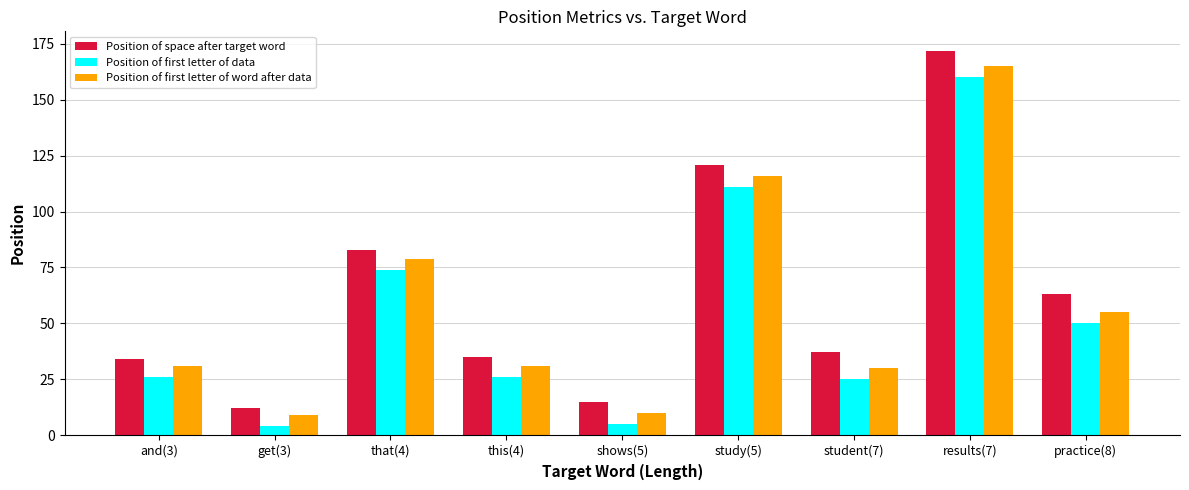

Reading left to right, transcribe all the data shown in this chart.

Position of space after target word: and(3)=34	get(3)=12	that(4)=83	this(4)=35	shows(5)=15	study(5)=121	student(7)=37	results(7)=172	practice(8)=63
Position of first letter of data: and(3)=26	get(3)=4	that(4)=74	this(4)=26	shows(5)=5	study(5)=111	student(7)=25	results(7)=160	practice(8)=50
Position of first letter of word after data: and(3)=31	get(3)=9	that(4)=79	this(4)=31	shows(5)=10	study(5)=116	student(7)=30	results(7)=165	practice(8)=55